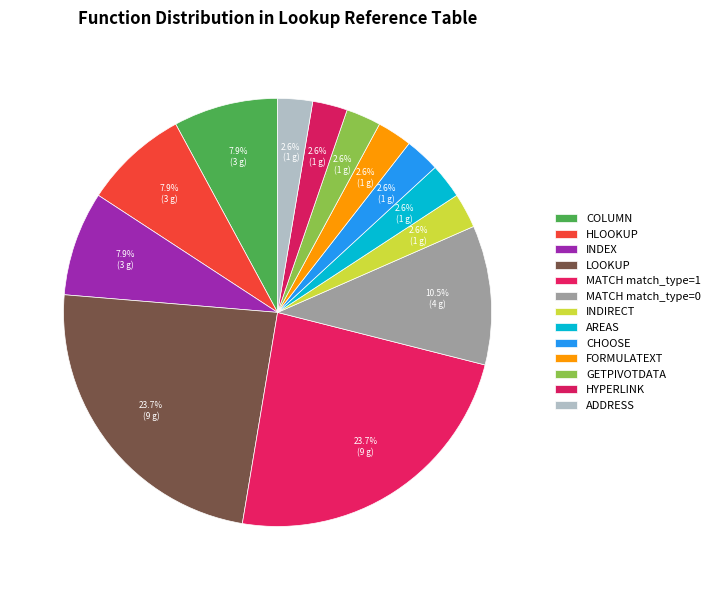

Count the number of slices in the pie.

13